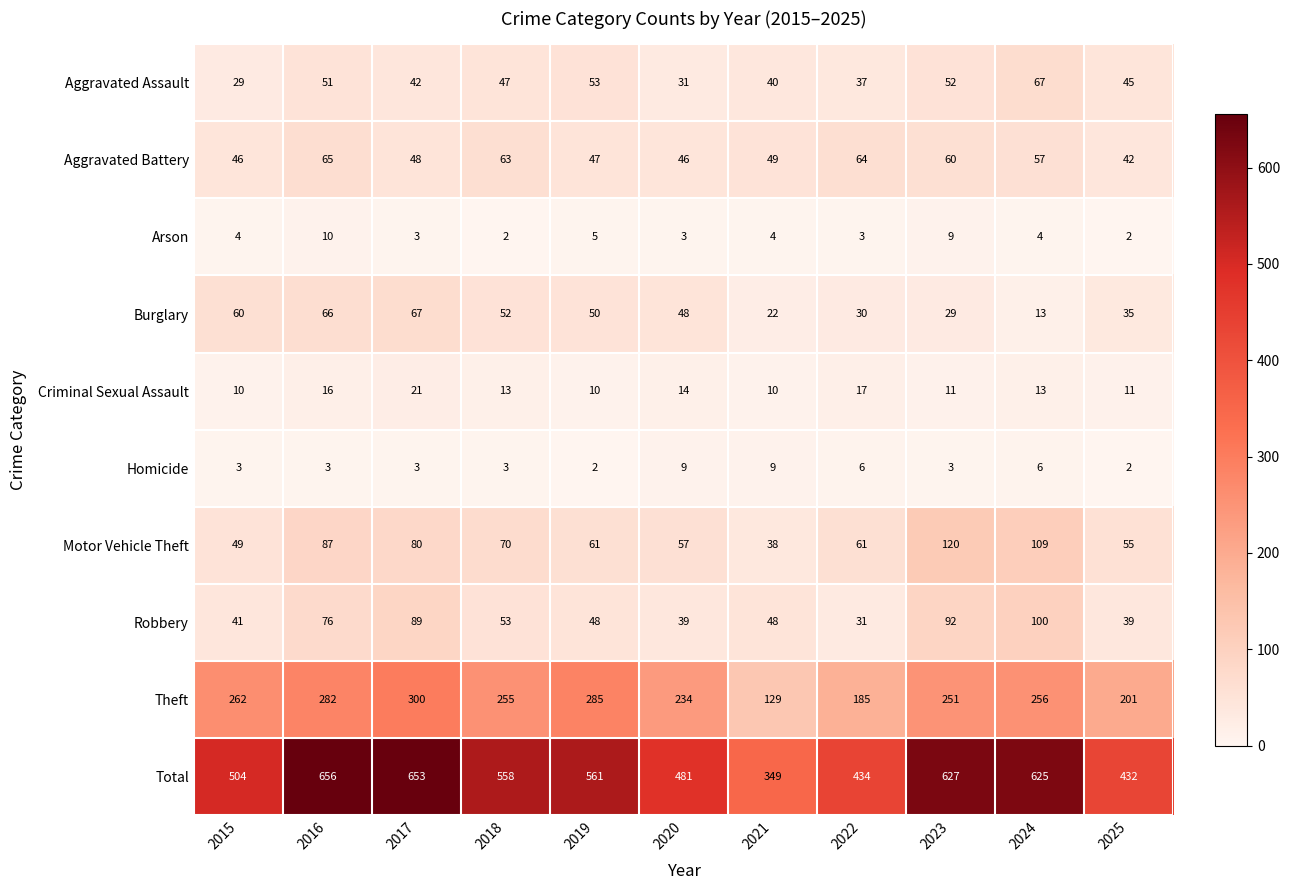

What is the greatest value displayed?

656